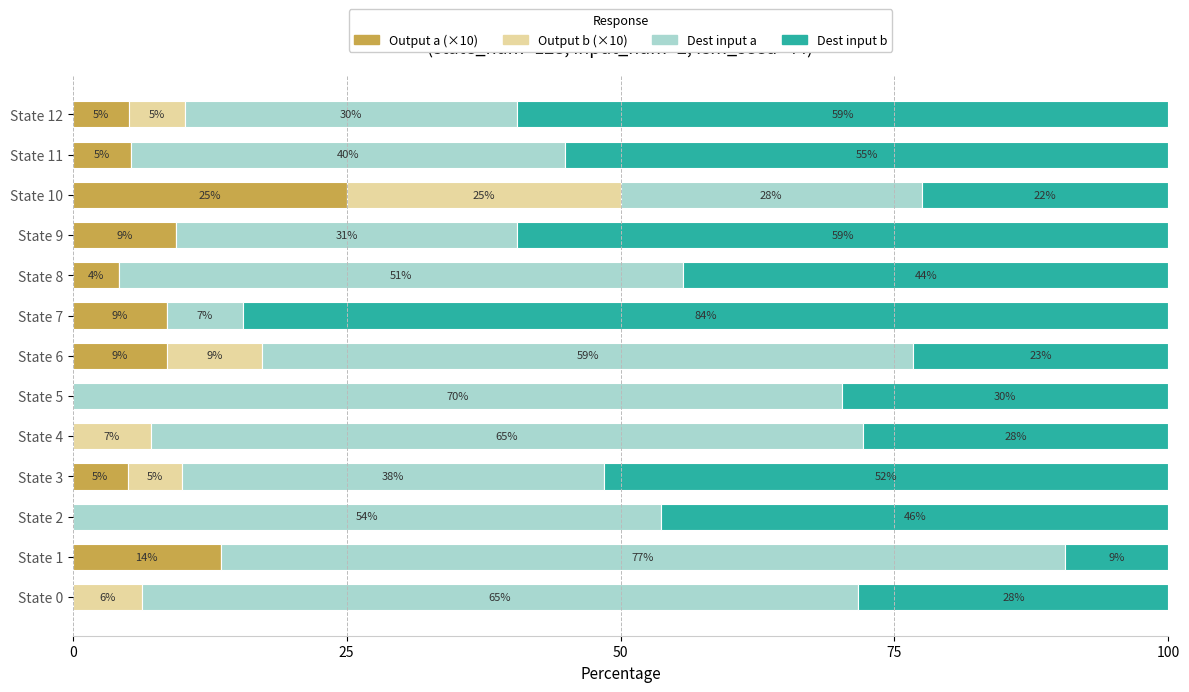

What are all the series names shown in the legend?

Output a (×10), Output b (×10), Dest input a, Dest input b